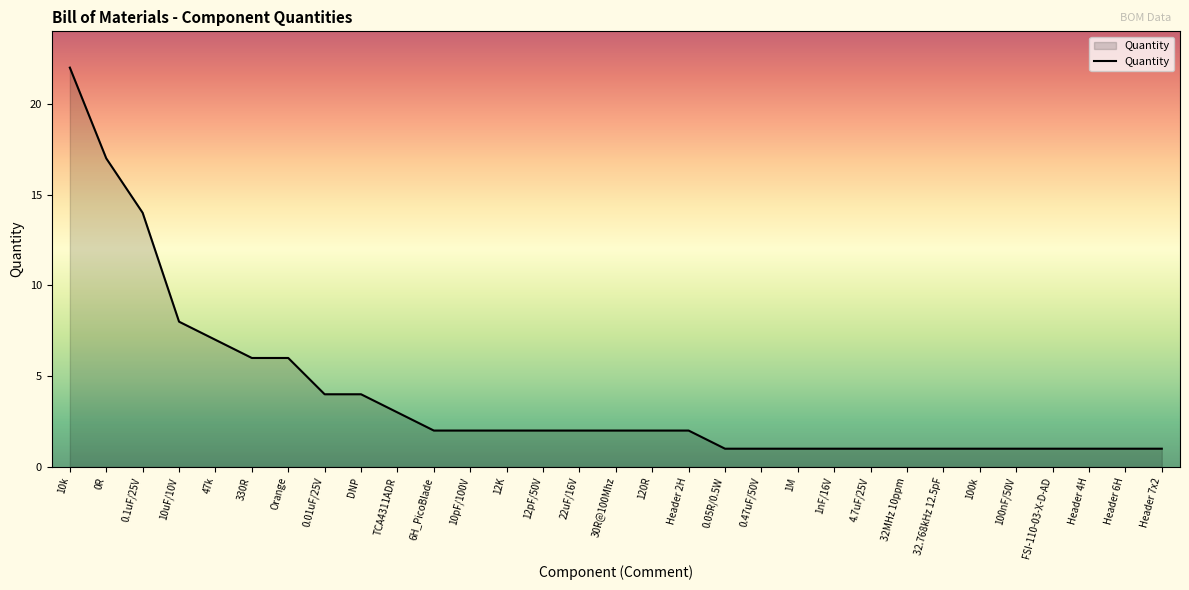

What is the greatest value displayed?

22